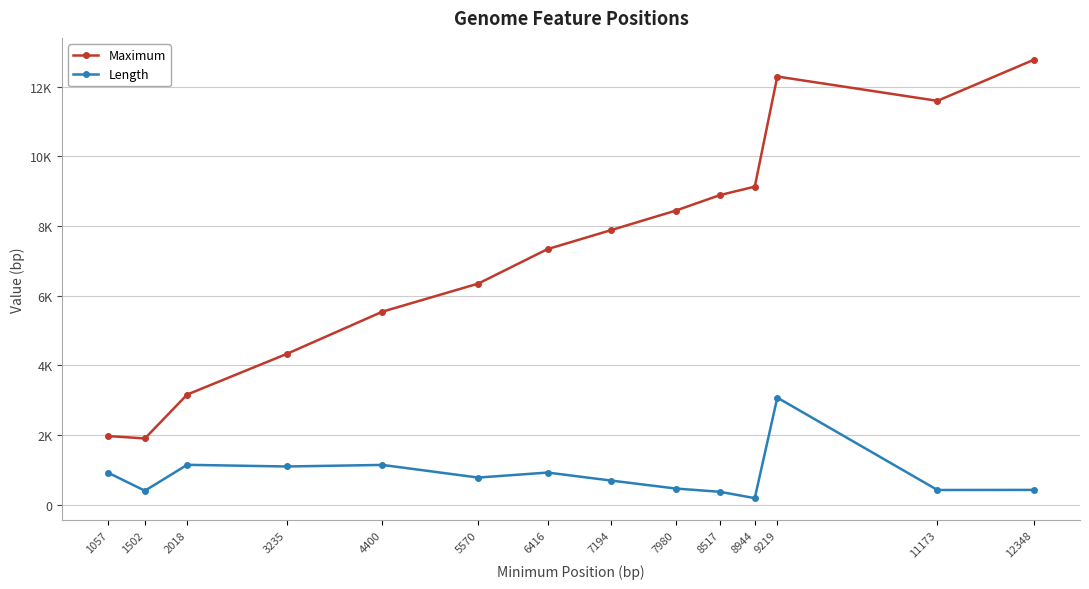

True or false: Length and Maximum cross at least once.

False